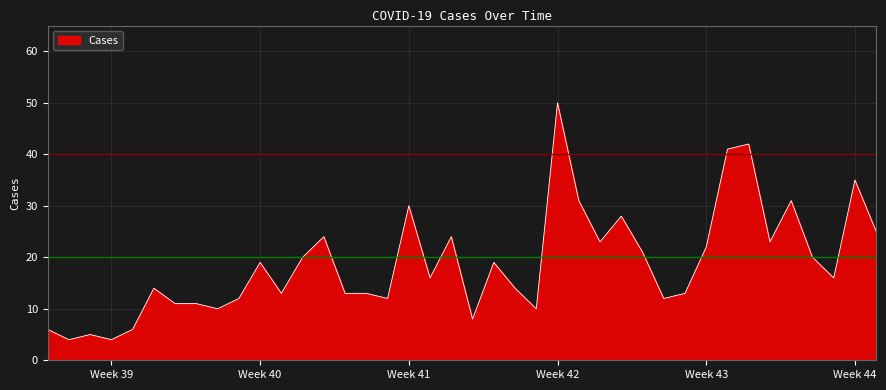

What is the smallest value displayed?

4